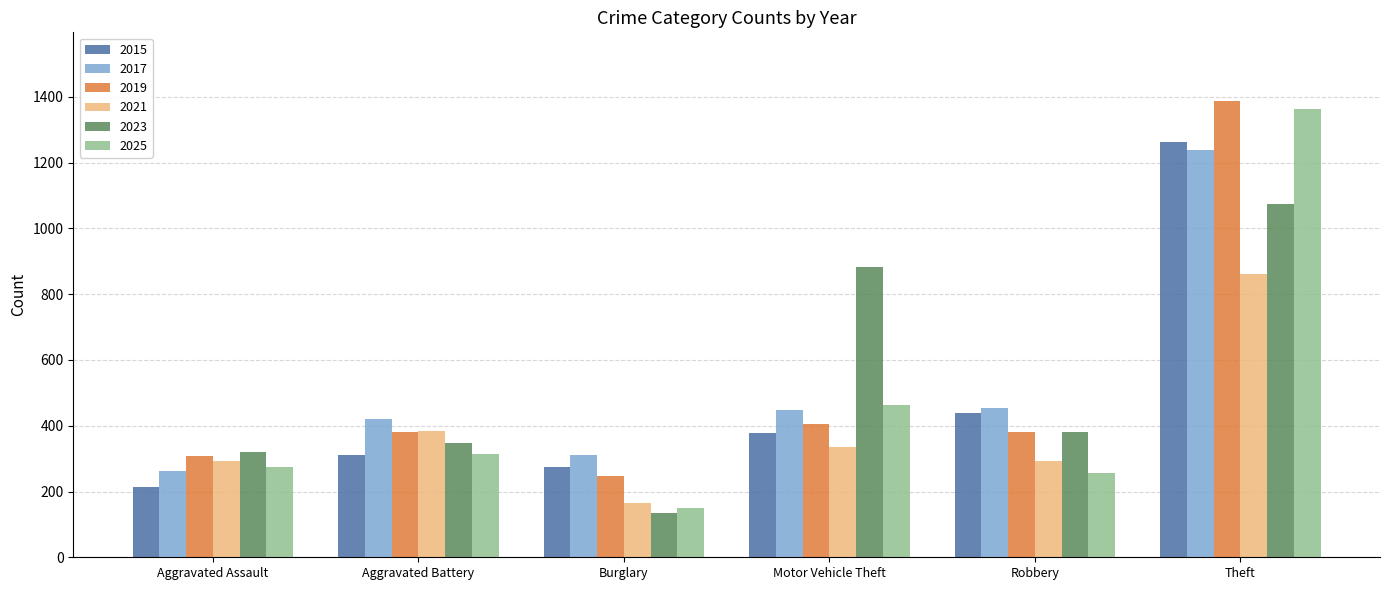

Which label corresponds to the smallest value in the chart?

Burglary